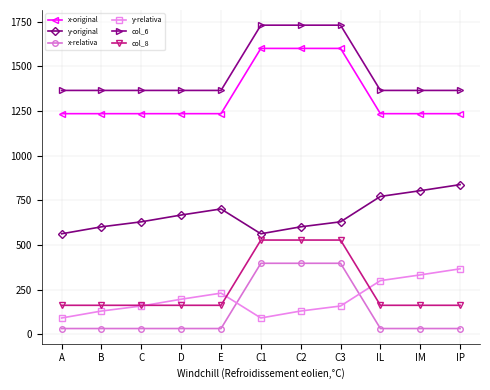

True or false: col_6 has a value of 1730 at C1.

True